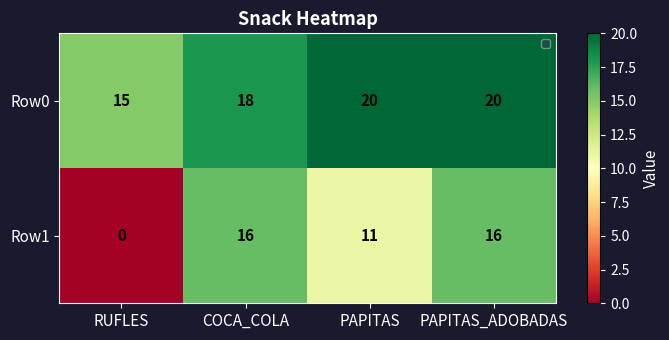

Where is Row0 nearest to the value 17?

COCA_COLA